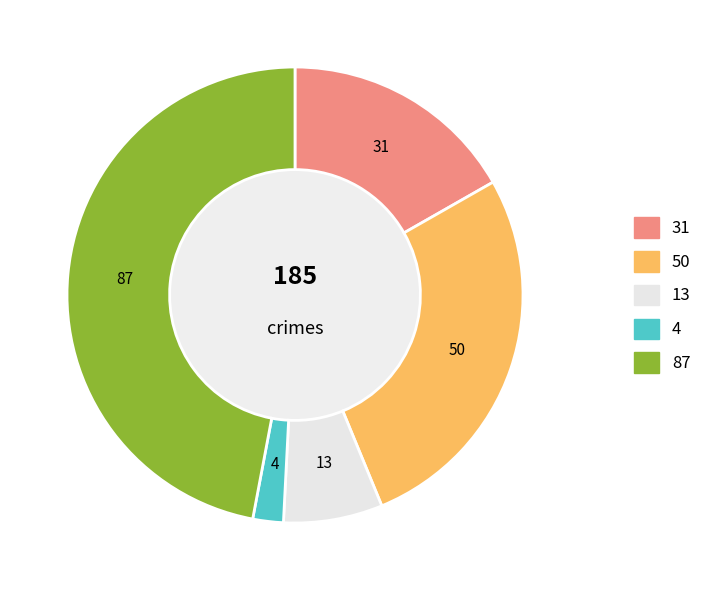

Is there a majority slice in this chart?

No